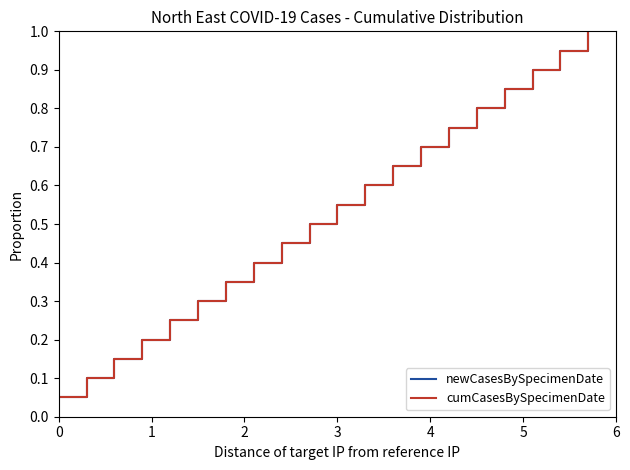

Does the chart display data point markers on the line(s)?

No